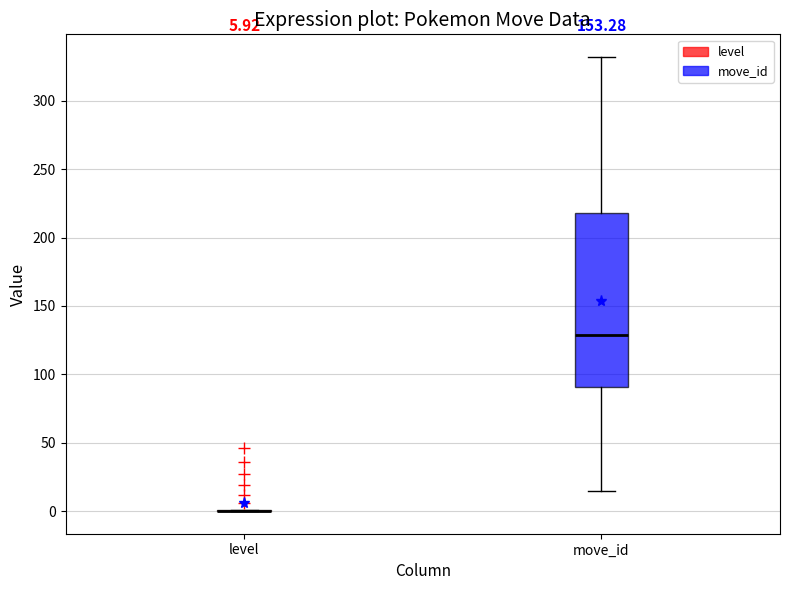

Which box is the tallest, from its lower edge to its upper edge?

move_id